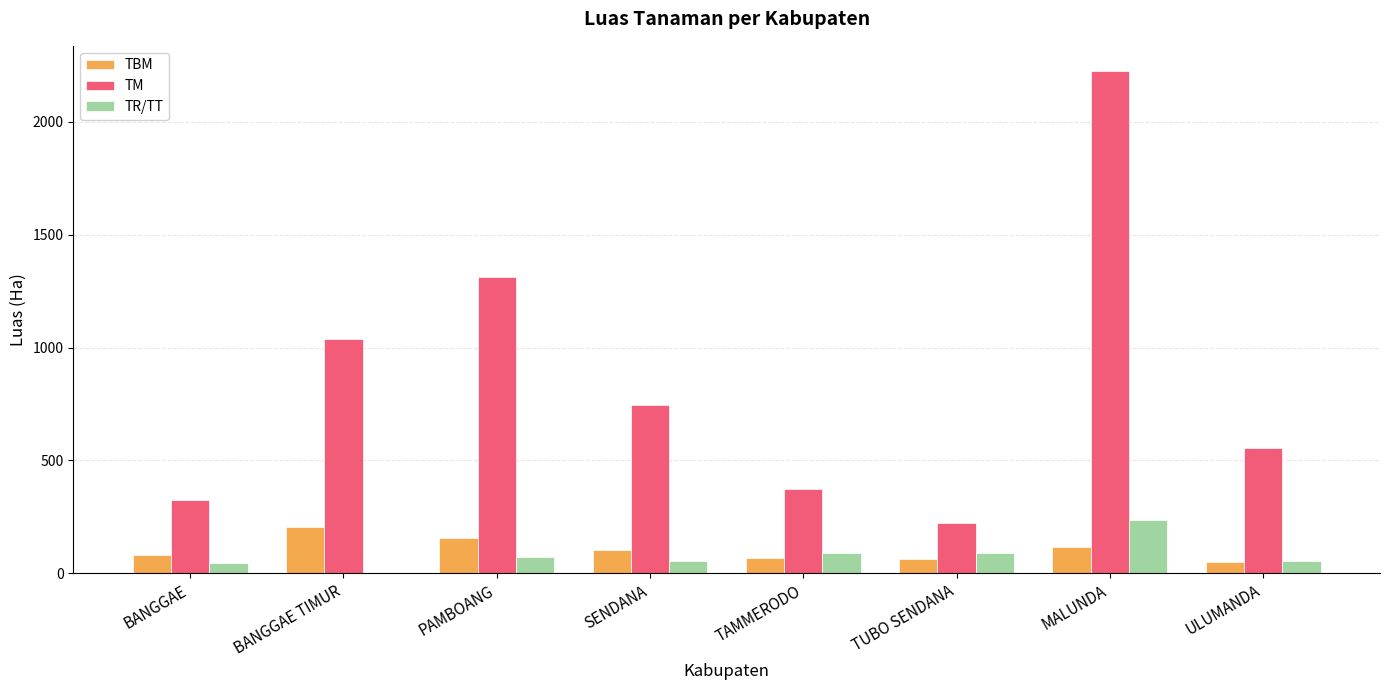

What is the greatest value displayed?

2226.0